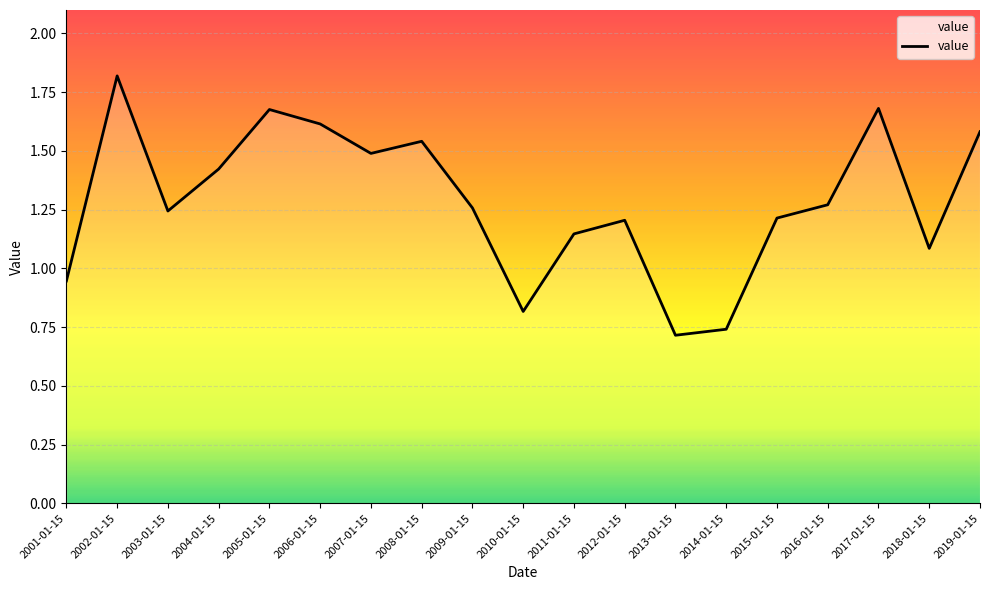

Where does the data first go above 1?

2002-01-15